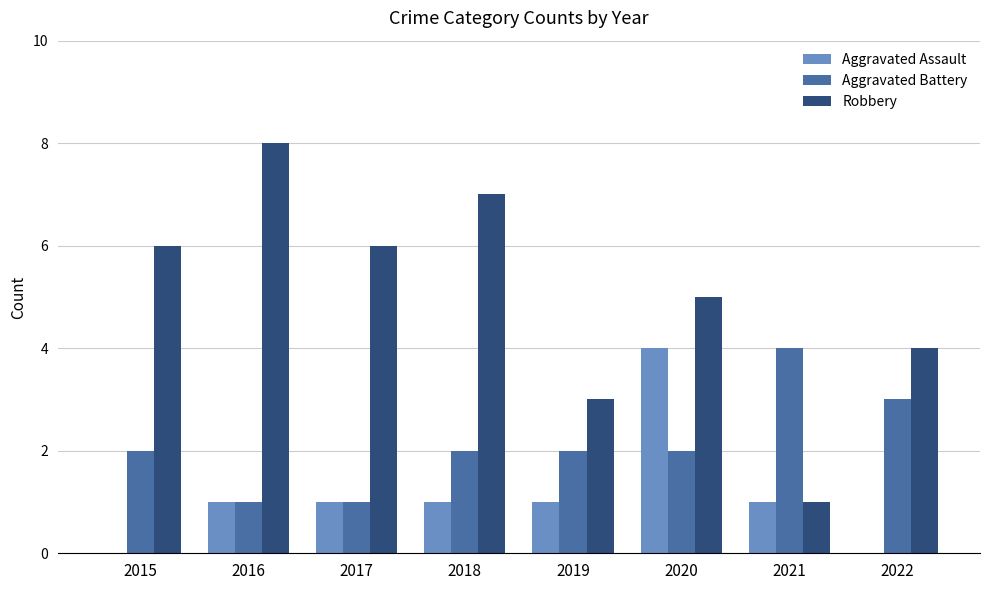

Is it true that Aggravated Battery equals 1 at 2022?

False